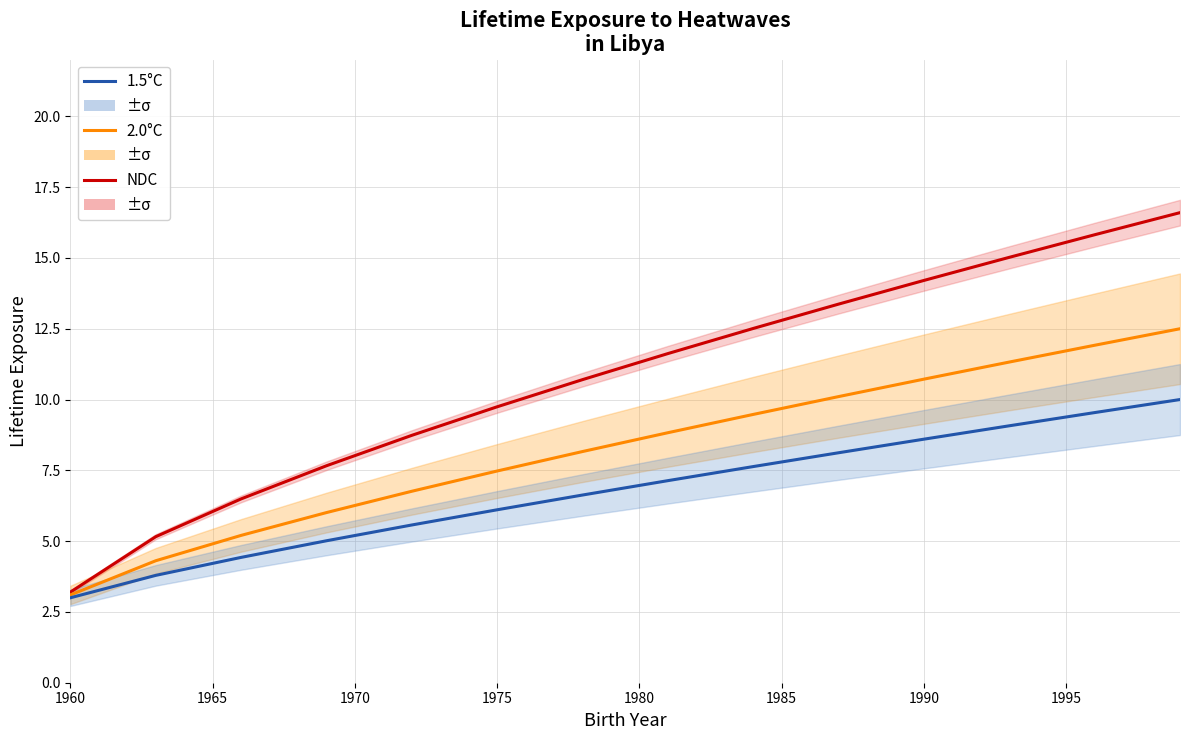

Count the number of data series in this chart.

3